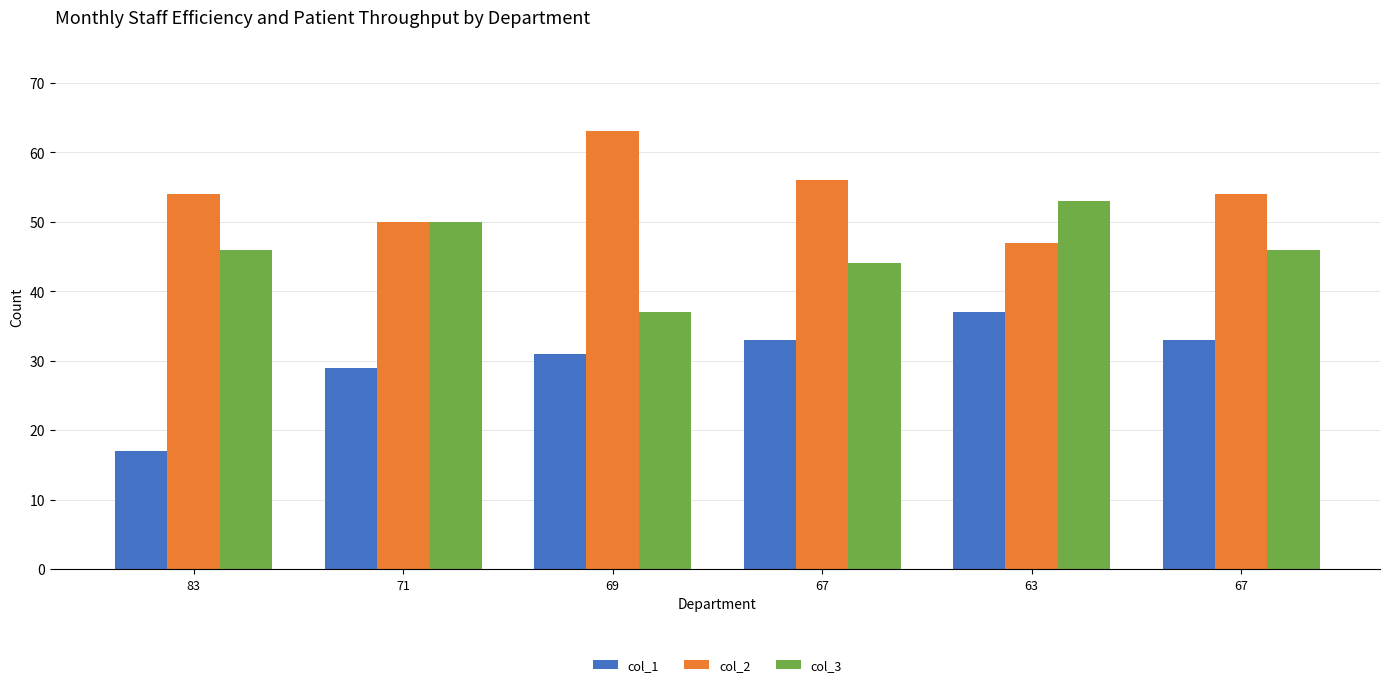

Count the number of categories in the chart.

6